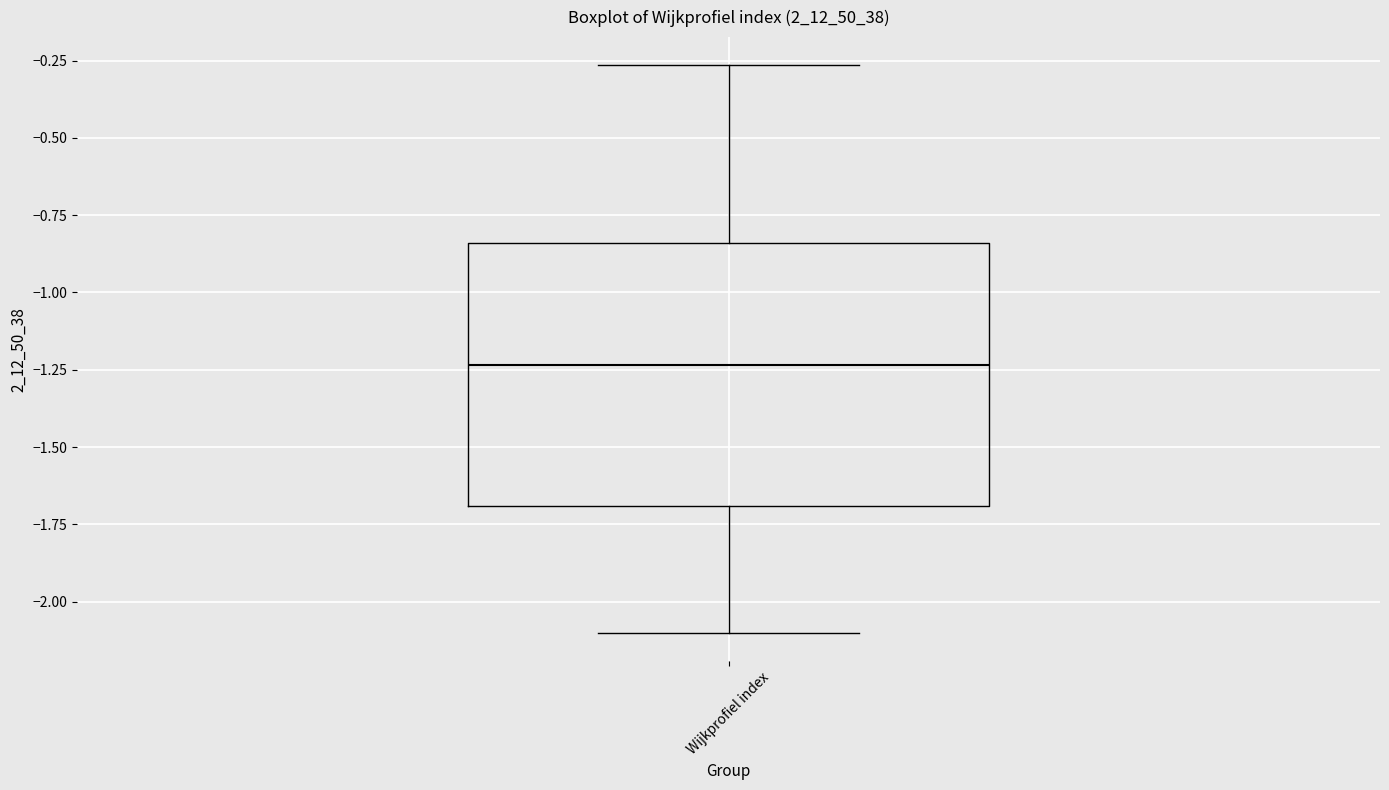

Where does the upper whisker of the box for Wijkprofiel index end on the y-axis? The values are not printed on the chart, so give them approximately, as read against the axis.

-0.25